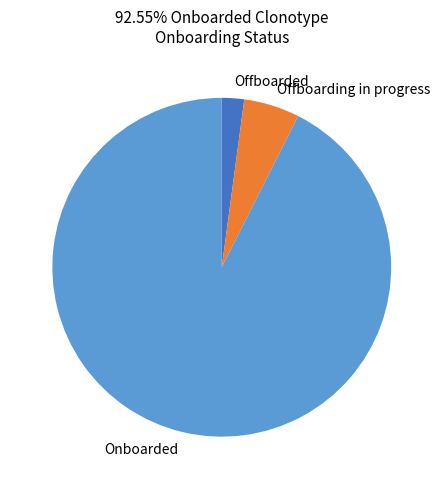

What is the ratio of the value at Offboarding in progress to the value at Offboarded?

2.5